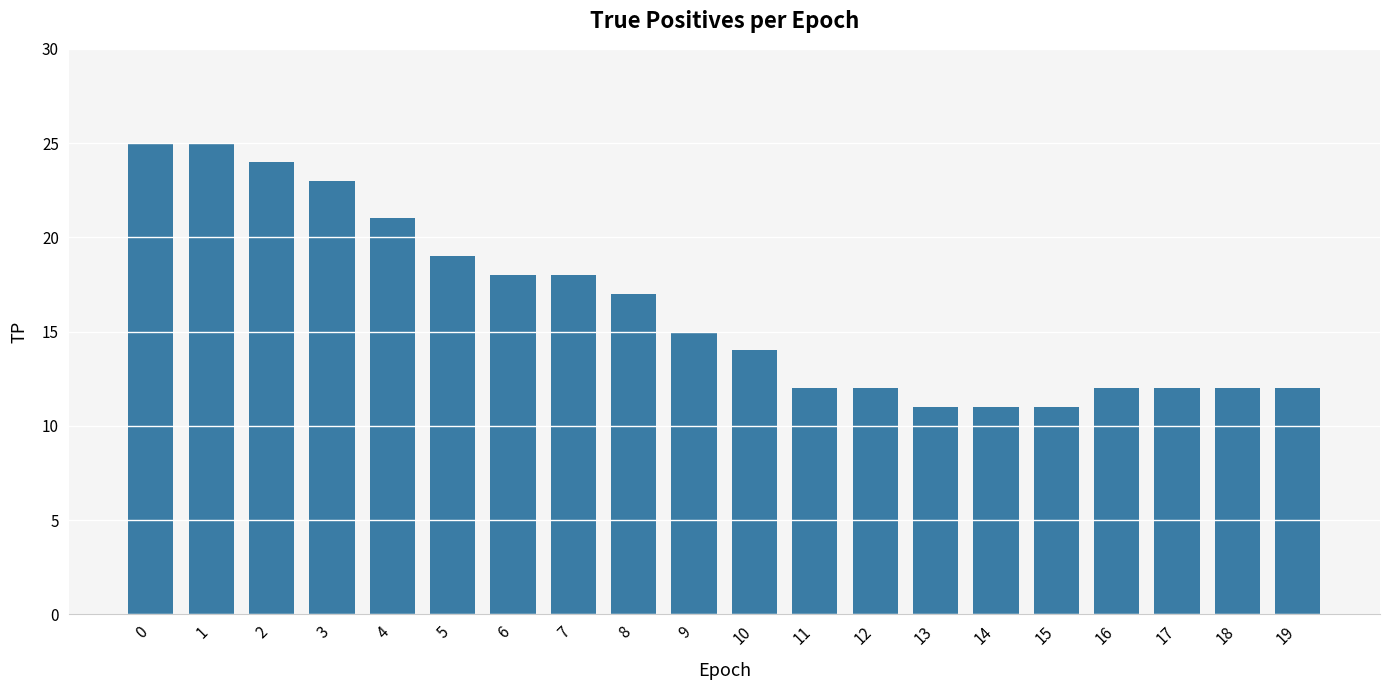

What is the difference between the maximum and minimum values?

14